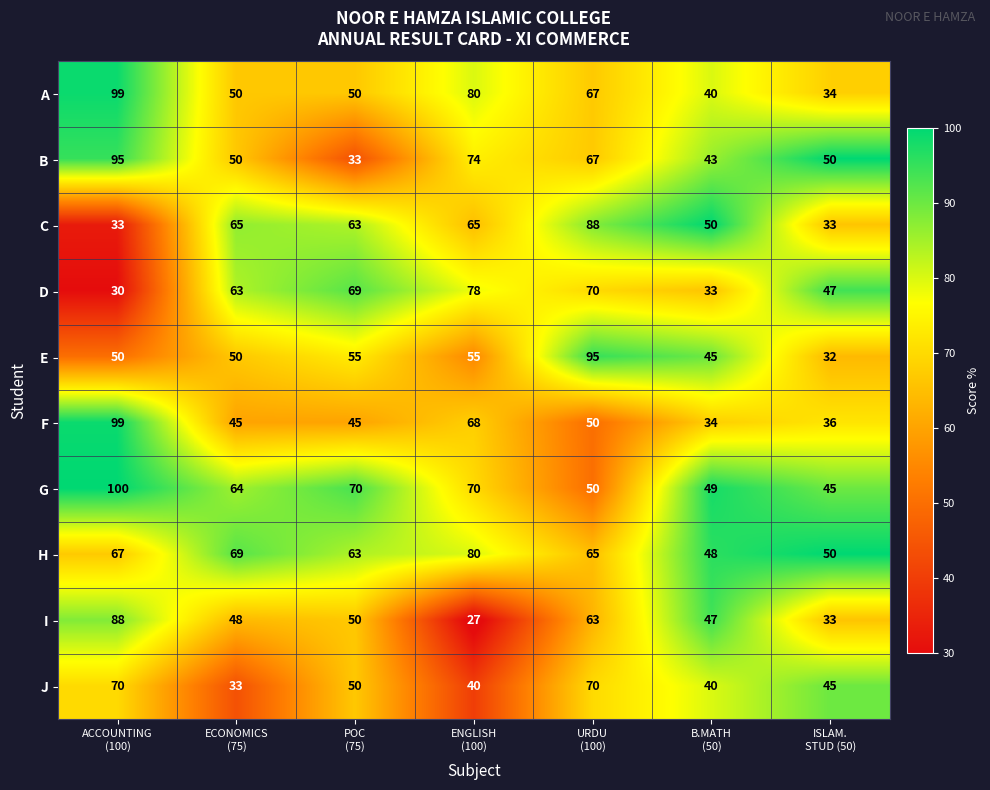

What is the highest value of the C series?

88